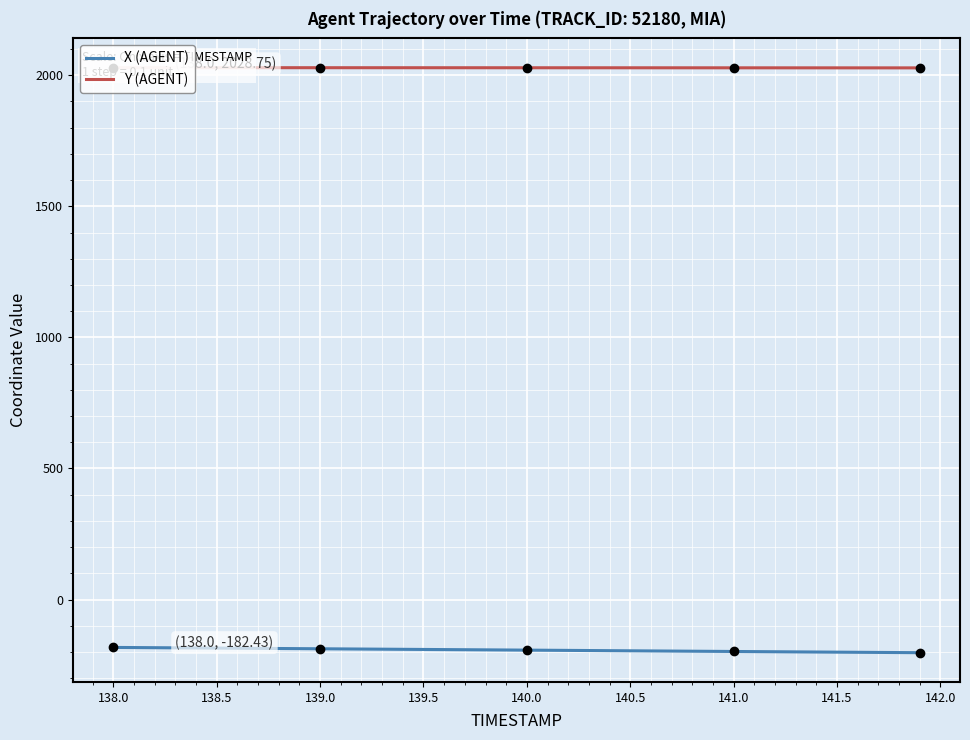

What is the smallest value displayed?

-202.5